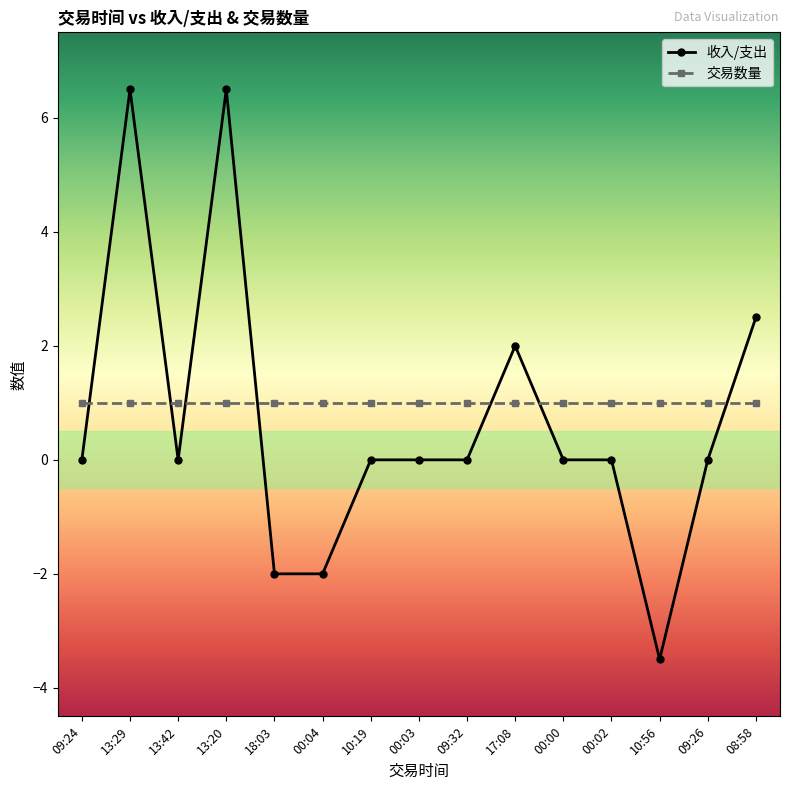

What is the minimum value shown in the chart?

-3.5